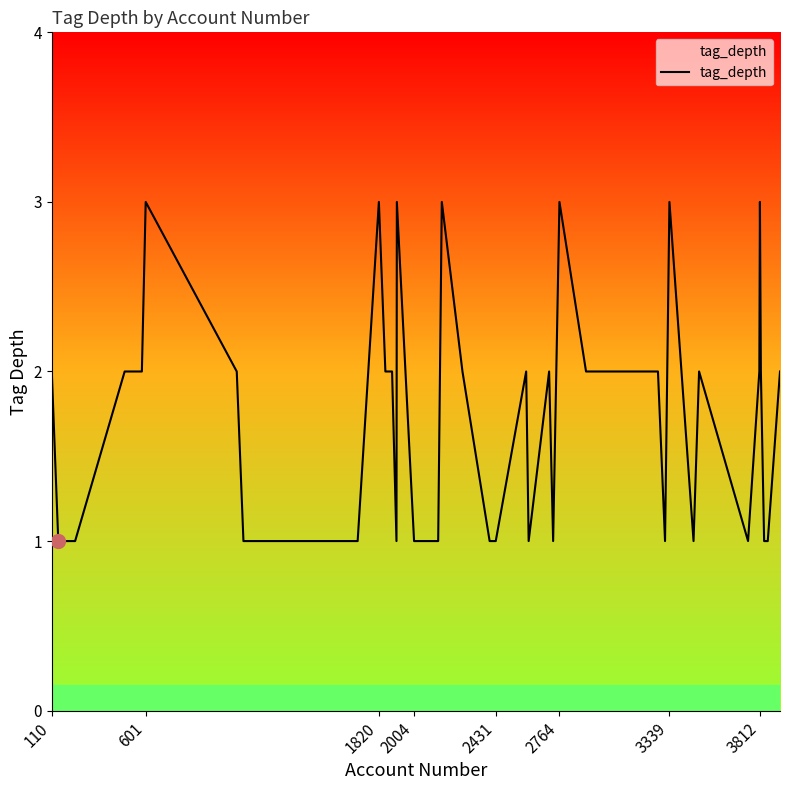

What is the maximum value shown in the chart?

3